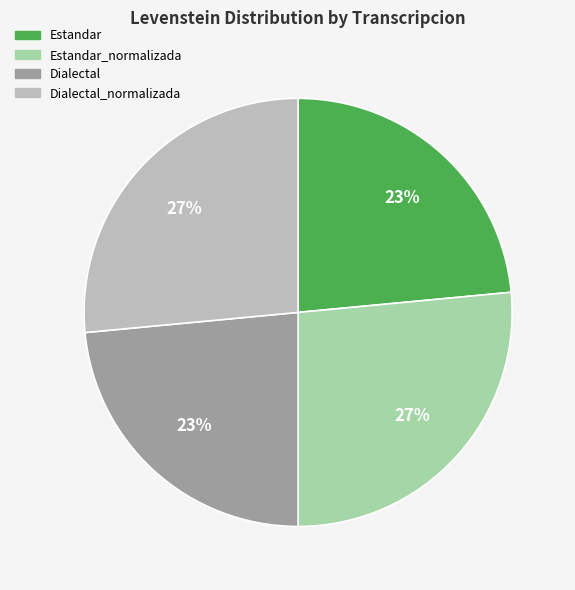

To the nearest percent, what portion does Dialectal represent?

23%